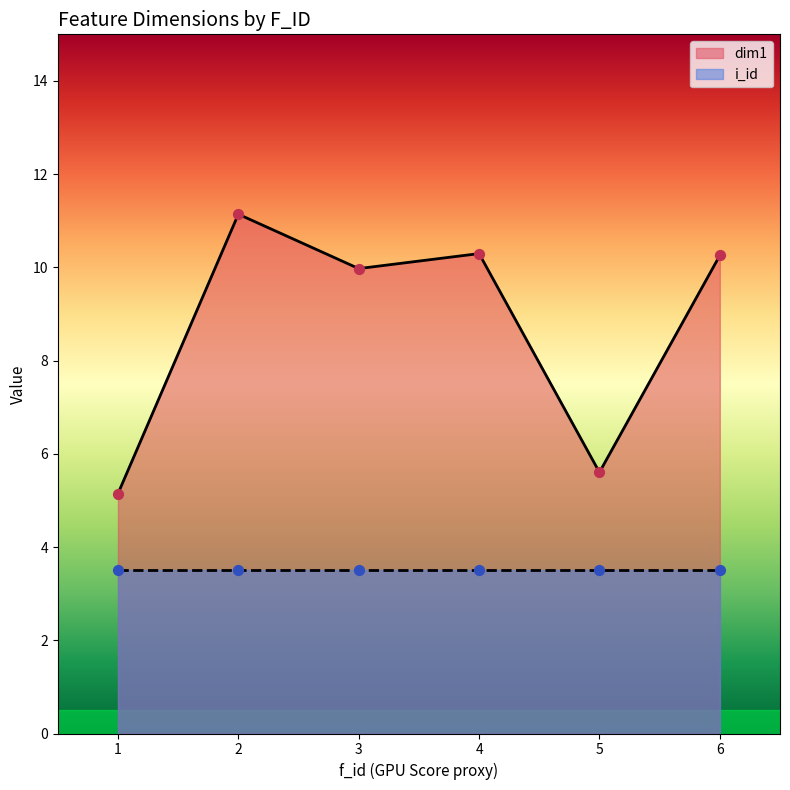

The value of dim1 at 4 is 14.8. True or false?

False